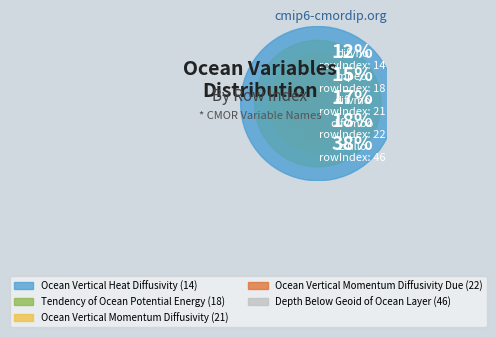

To the nearest percent, what percentage of the pie is Ocean Vertical Momentum Diffusivity?

17%